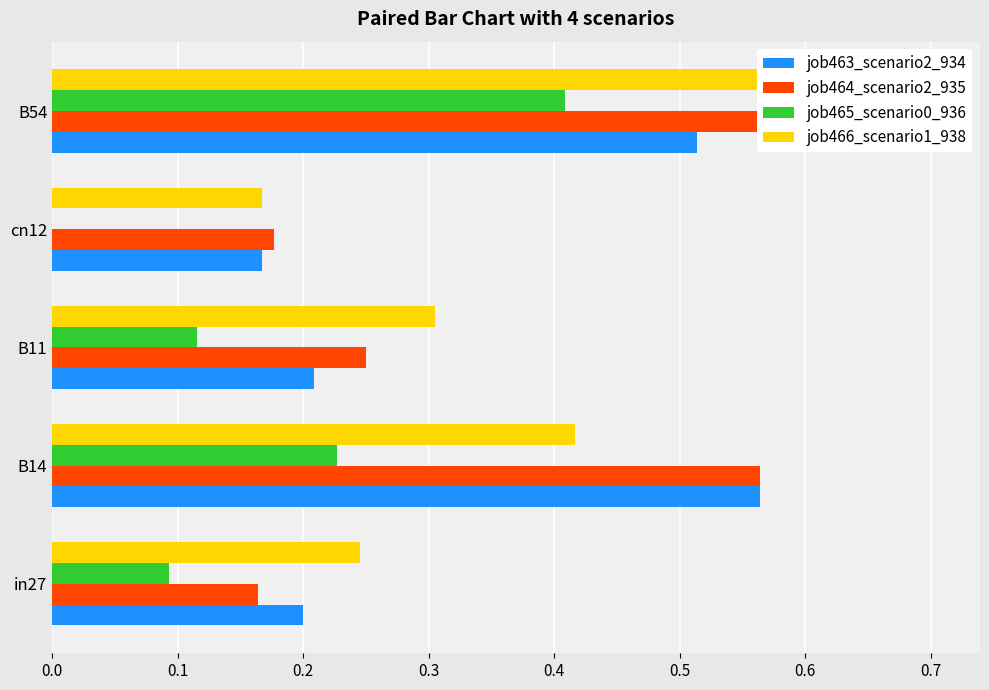

Which series has the widest spread of values?

job464_scenario2_935